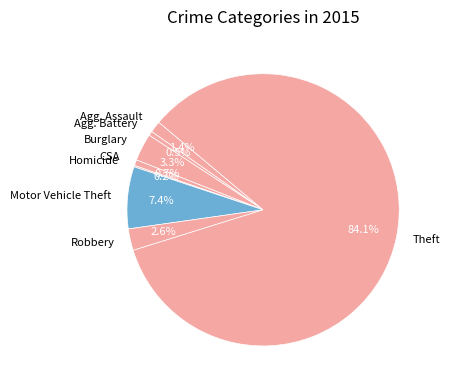

True or false: Motor Vehicle Theft accounts for 7% of the total.

True